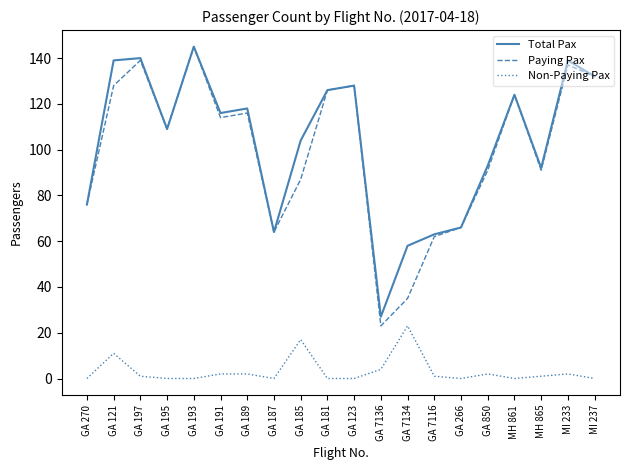

The value of Non-Paying Pax at MI 237 is 0. True or false?

True